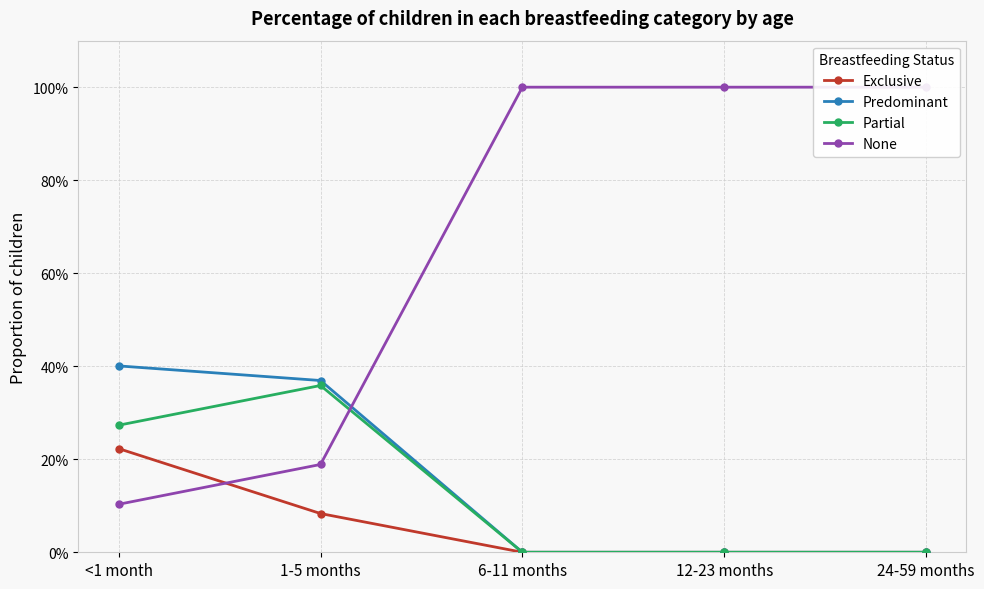

Where is the first local maximum for Partial?

1-5 months